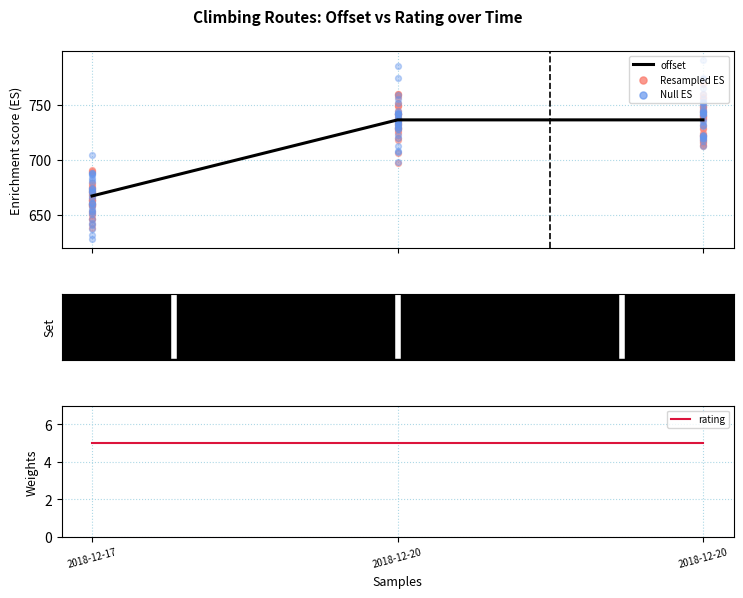

Which series has the largest total across all categories?

offset